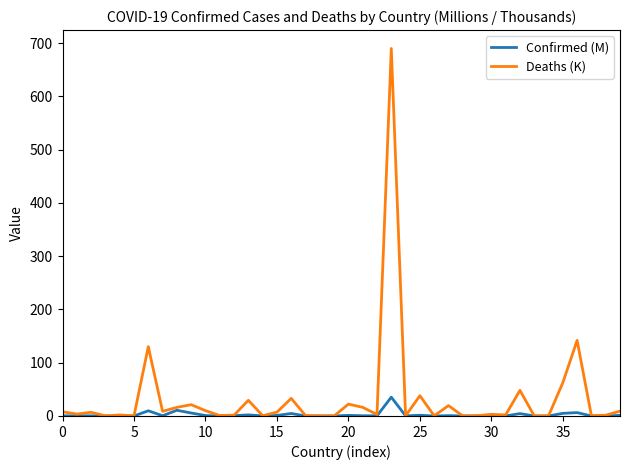

Which series has the largest total across all categories?

Deaths (K)